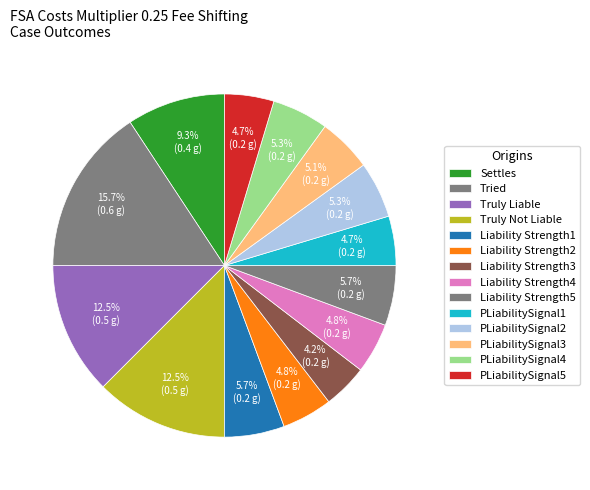

Which slice is the smallest?

Liability Strength3